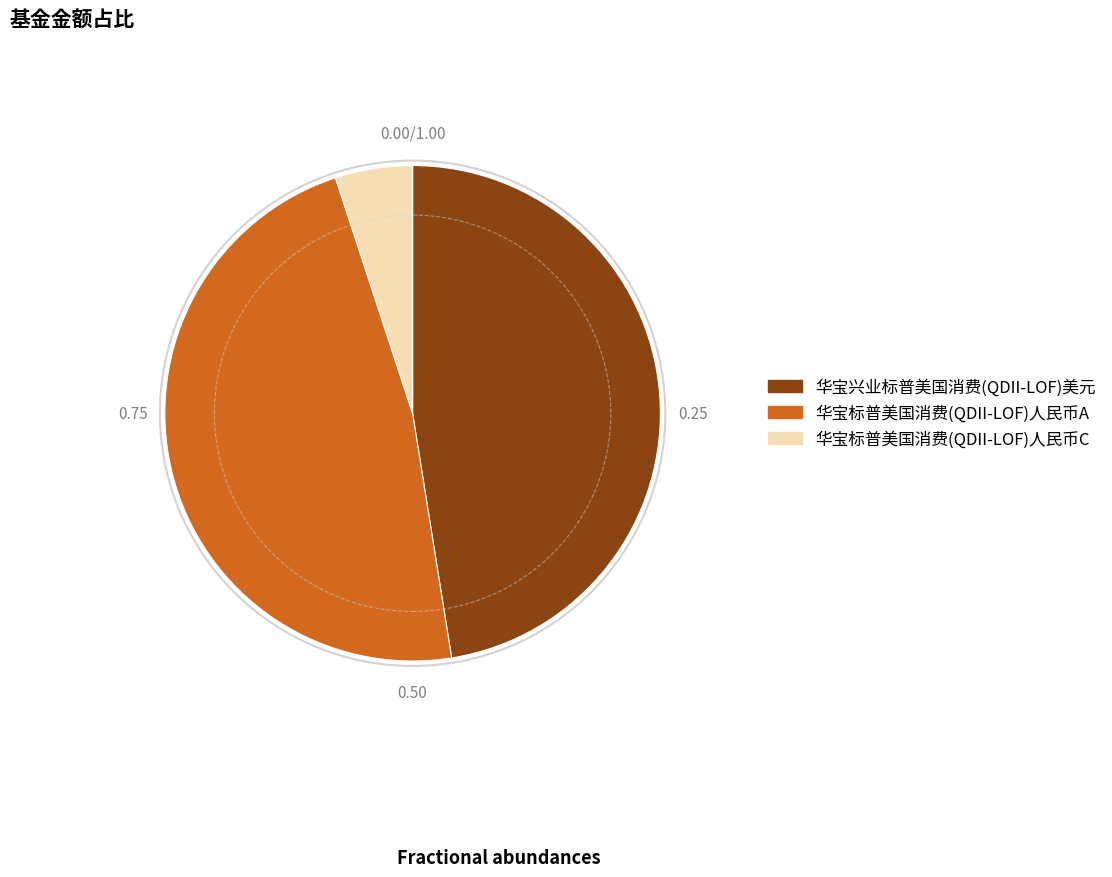

Is there a majority slice in this chart?

No